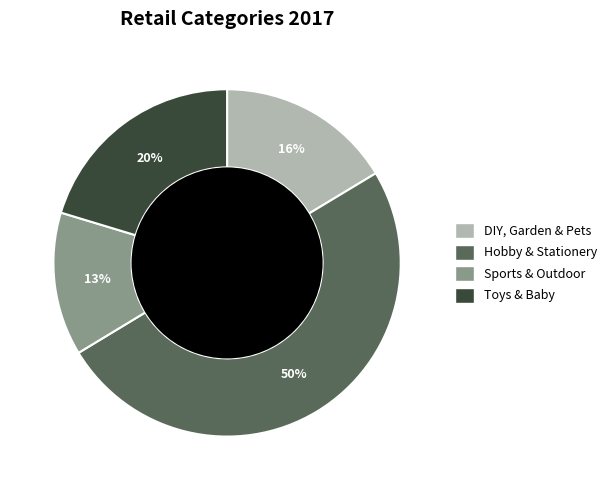

What percentage is the Sports & Outdoor slice, to the nearest percent?

13%